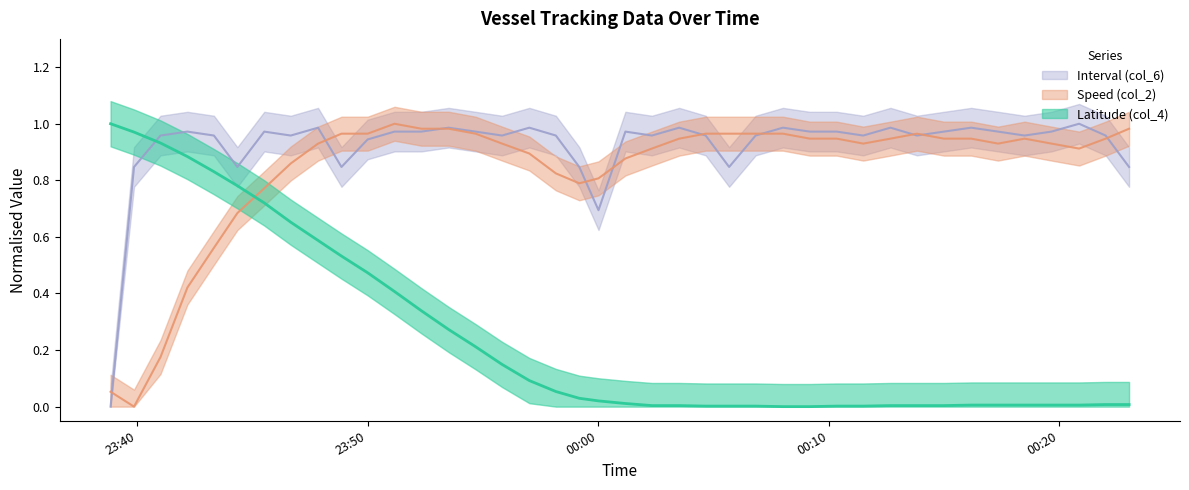

Is this an area chart (filled region under the line)?

No